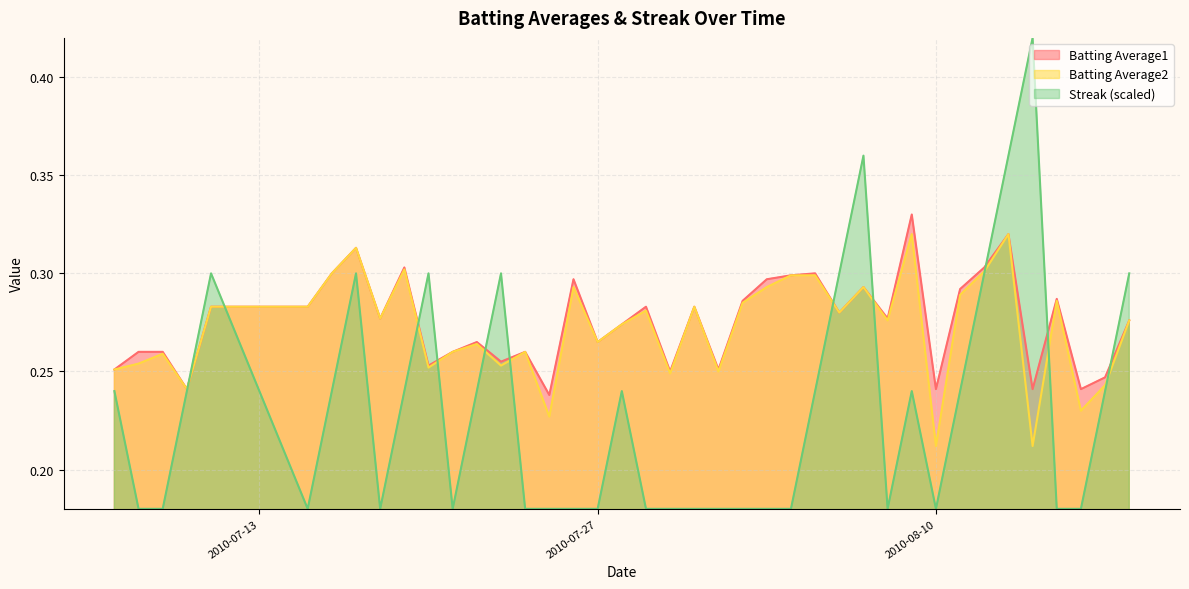

True or false: Batting Average1 and Streak intersect in this chart.

True